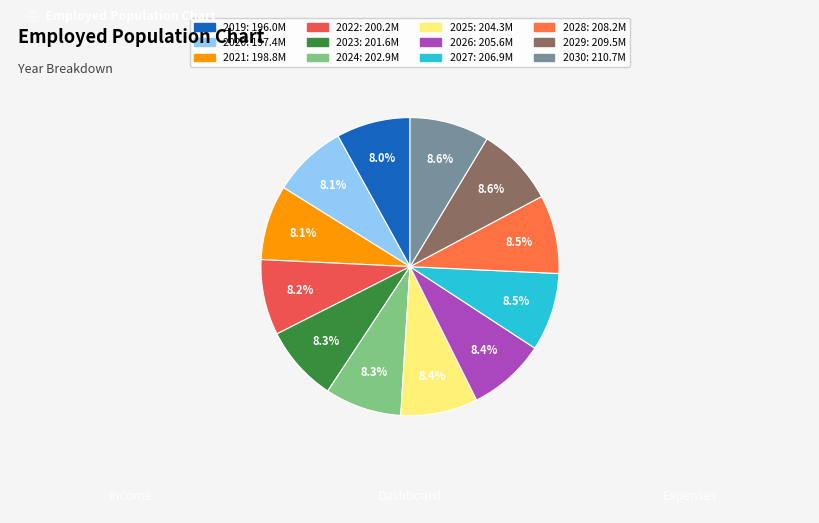

The 2030 slice represents 9% of the pie. True or false?

True